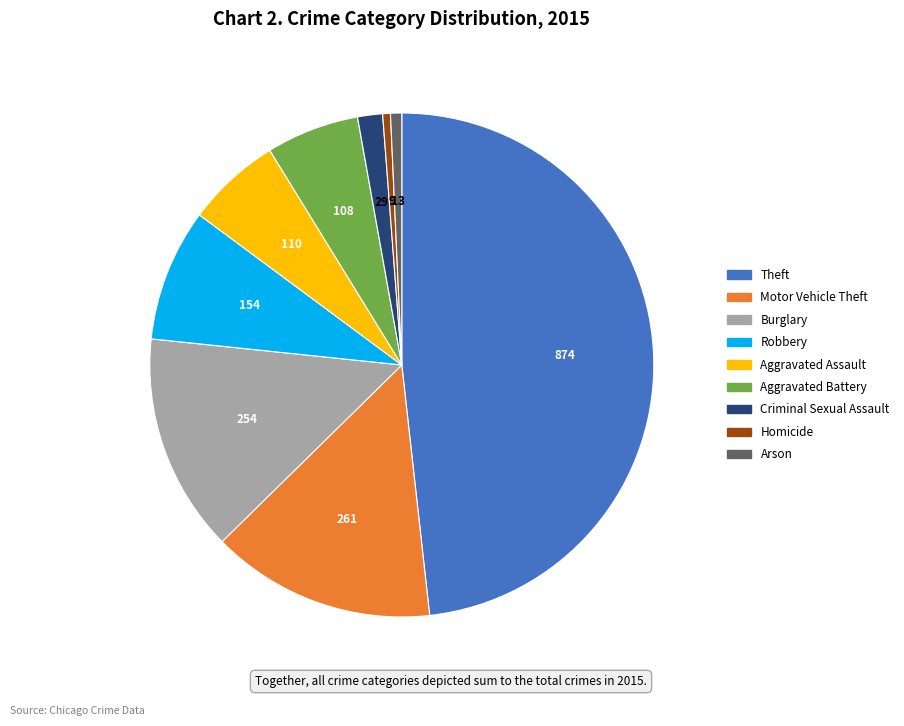

Does any single category account for the majority?

No